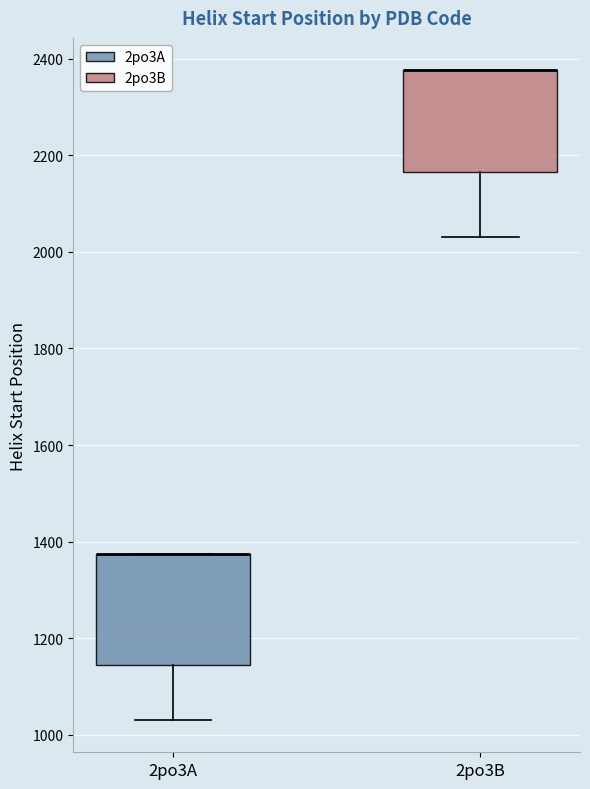

Reading left to right, transcribe this box plot: for each box, give where its median line is, the range the box spans, and where its two whiskers end, as read against the y-axis. The values are not printed on the chart, so give them approximately, as read against the axis.

2po3A: median 1380 (drawn on the box's upper edge), box 1140 to 1380, whiskers 1040 to 1380
2po3B: median 2380 (drawn on the box's upper edge), box 2160 to 2380, whiskers 2040 to 2380